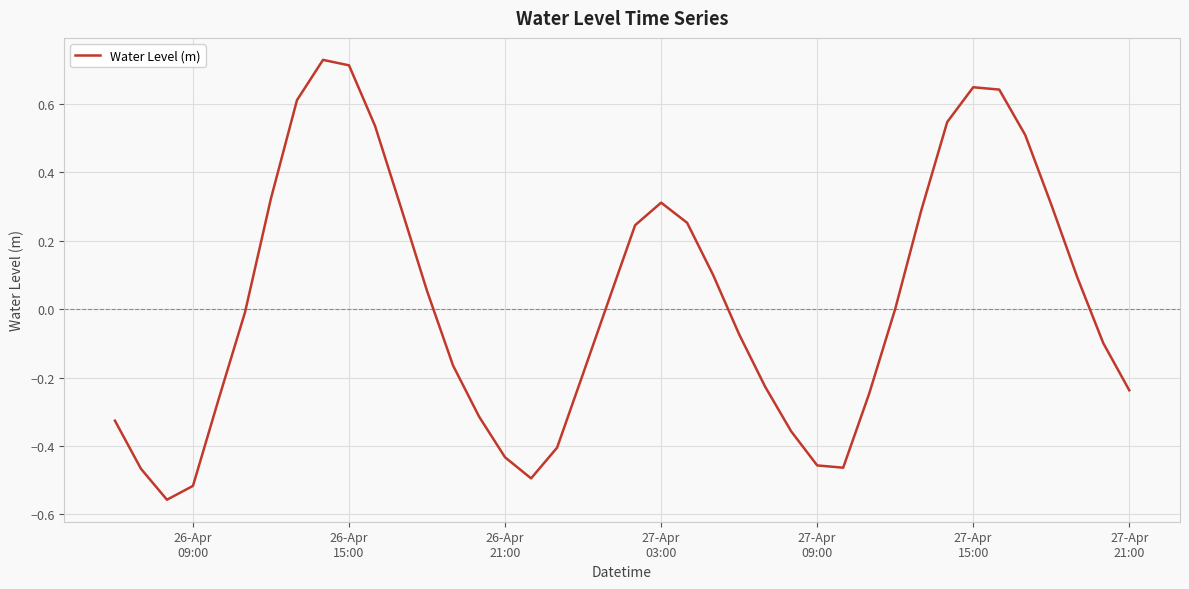

How many interior local peaks (higher than both neighbors) does the data have?

3